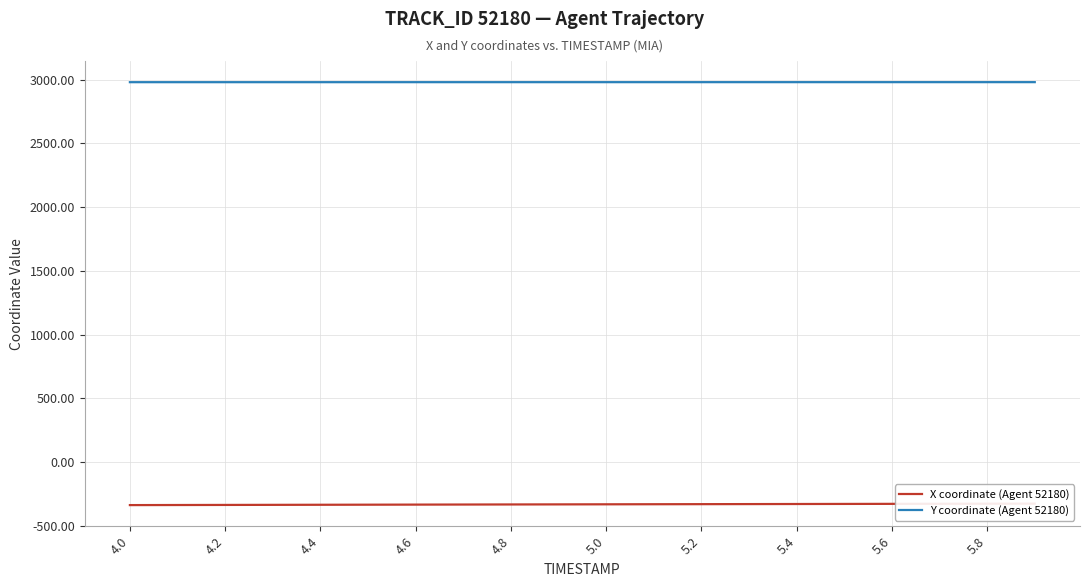

What is the highest value of the Y coordinate (Agent 52180) series?

2979.3